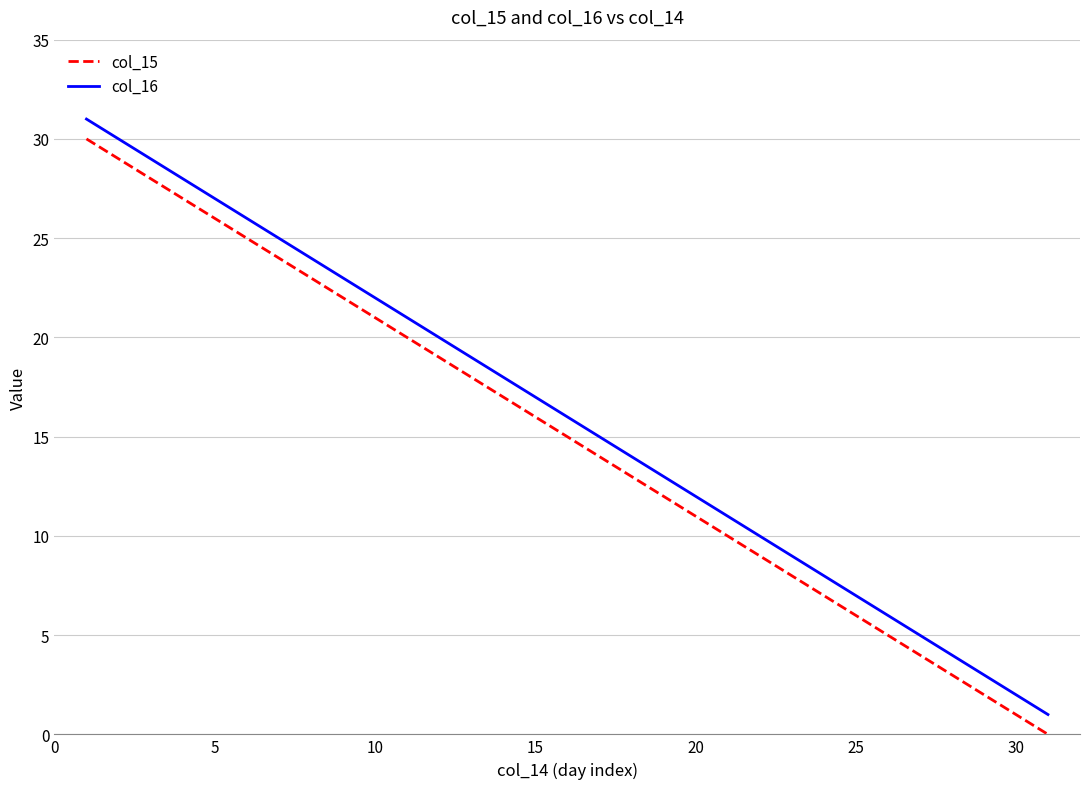

List the series in order of their peak value, lowest first.

col_15, col_16